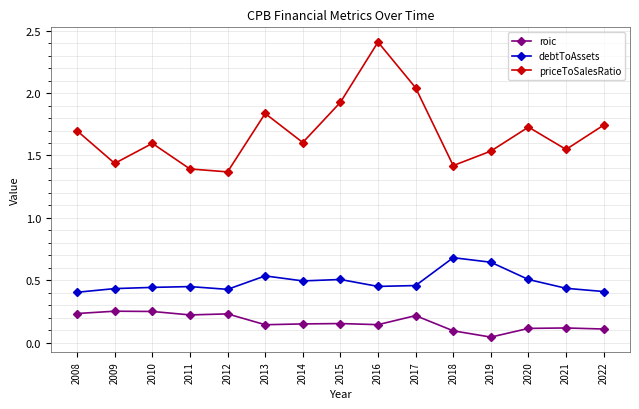

How many lines are shown in the chart?

3